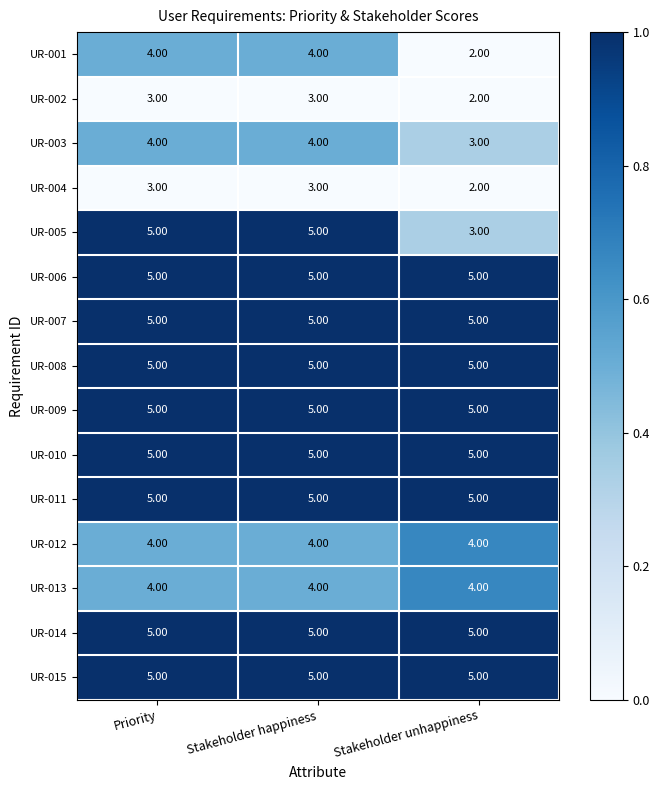

What is the sum of all UR-002 values?

8